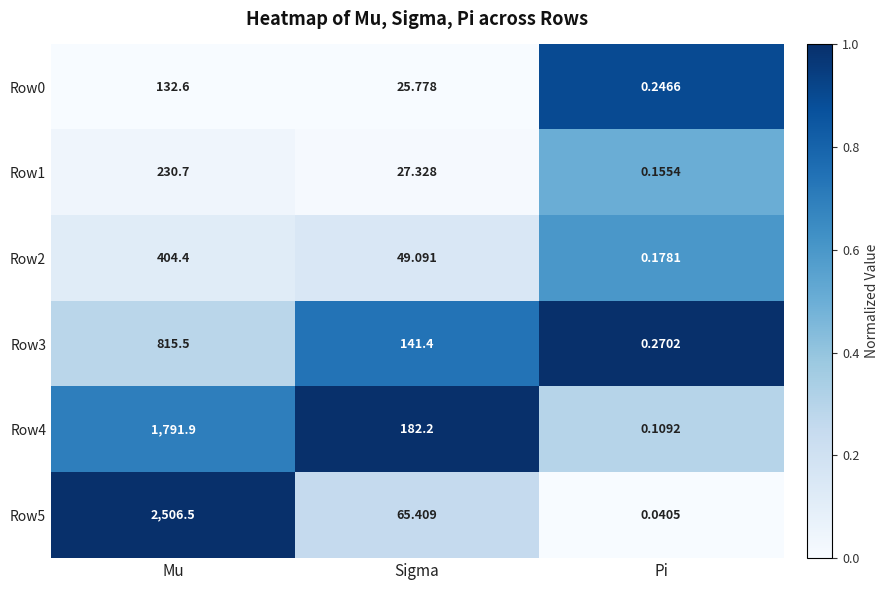

What is the total value across all series at Sigma?

491.2